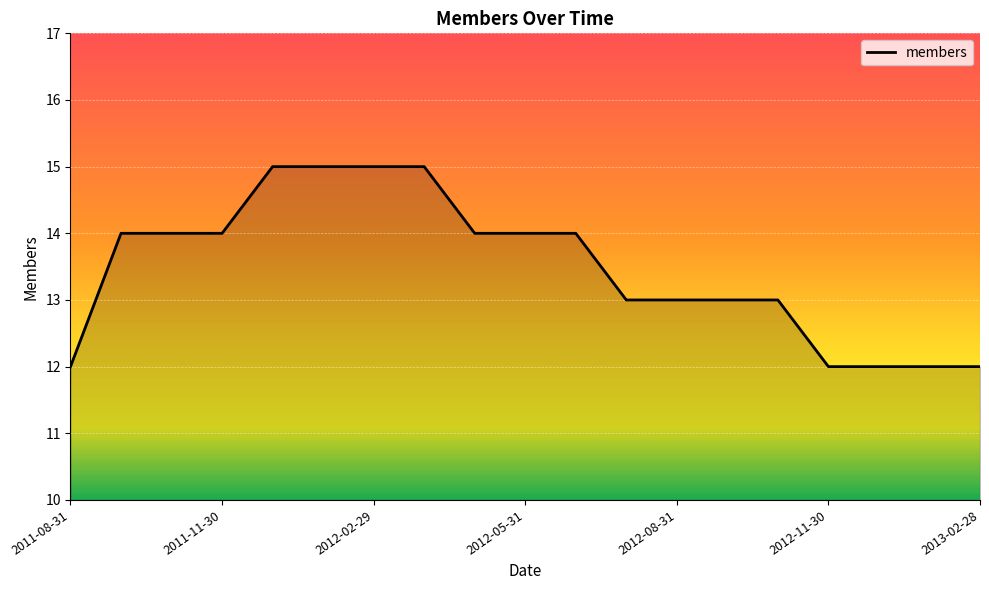

What is the greatest value displayed?

15